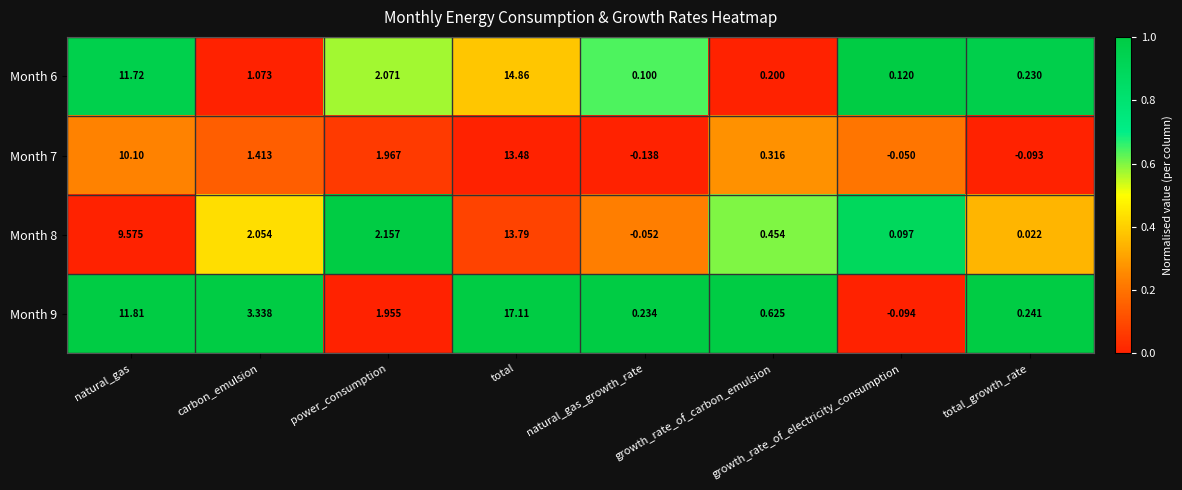

List the series in order of their peak value, highest first.

Month 9, Month 6, Month 8, Month 7